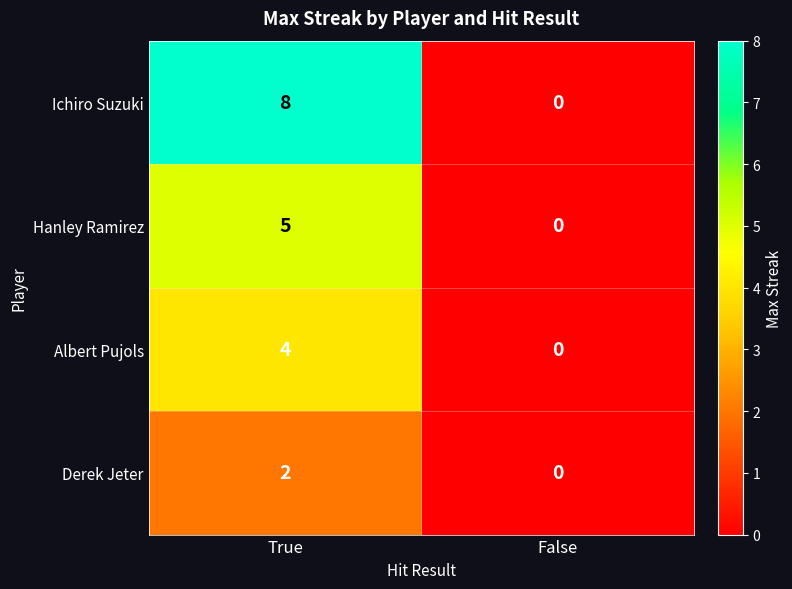

The Hanley Ramirez series shows 9 at True. True or false?

False